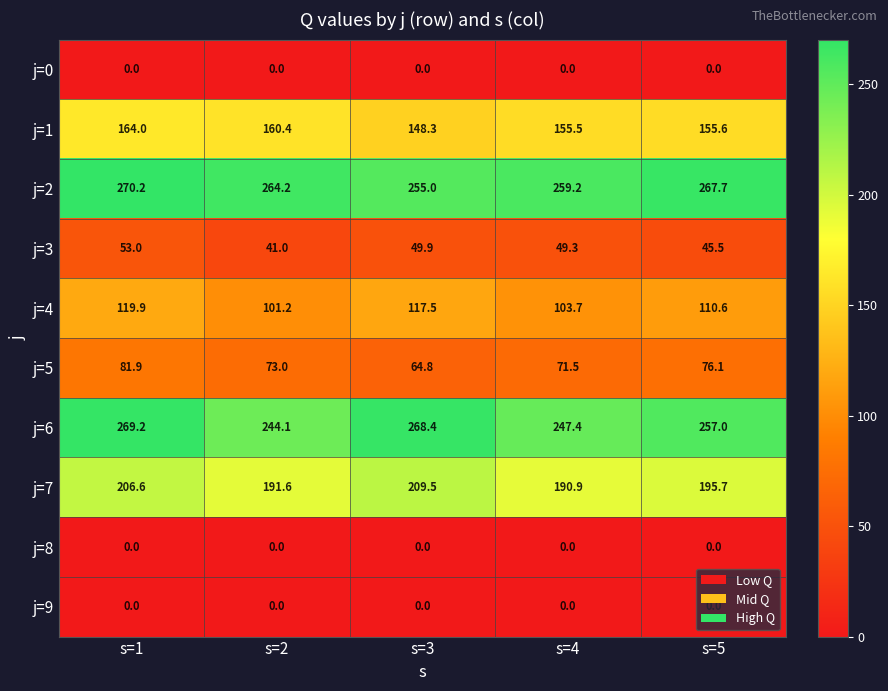

At which category is the sum across all series the highest?

s=1